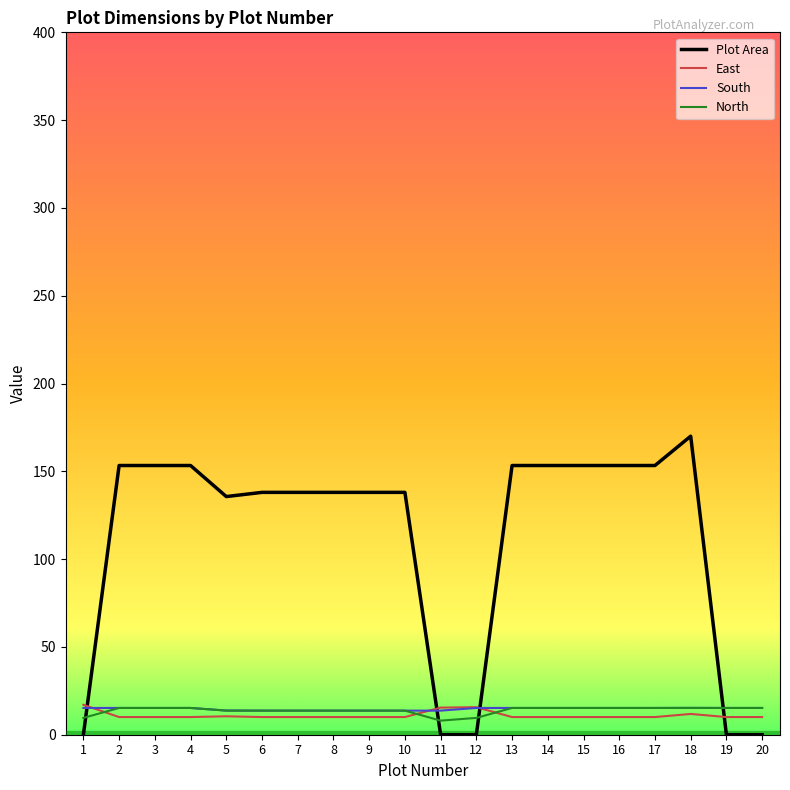

Is the value of Plot Area at 1 greater than the value of South at 18?

No